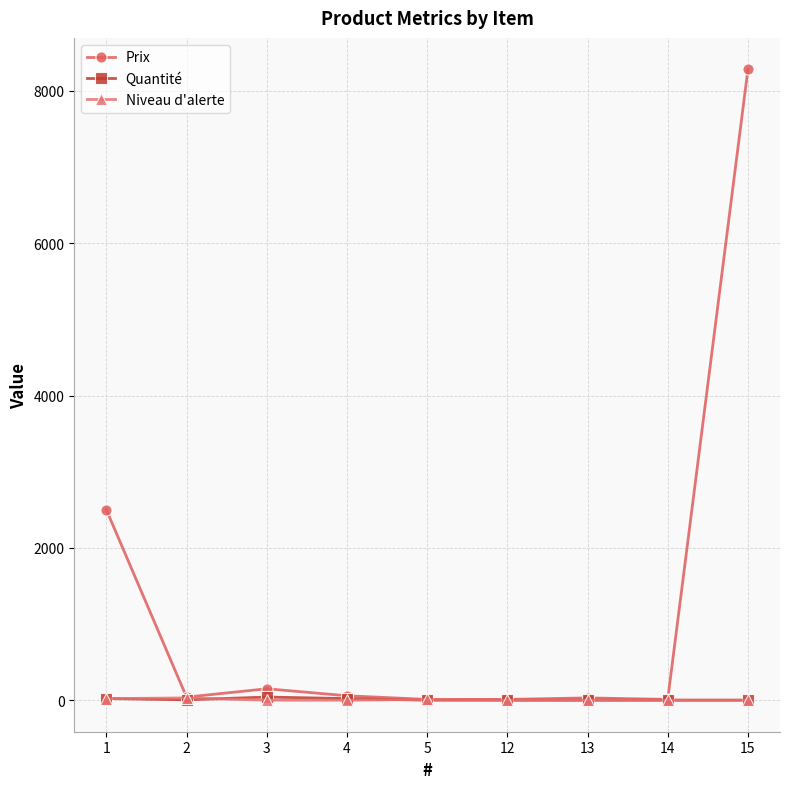

Which series has the largest total across all categories?

Prix